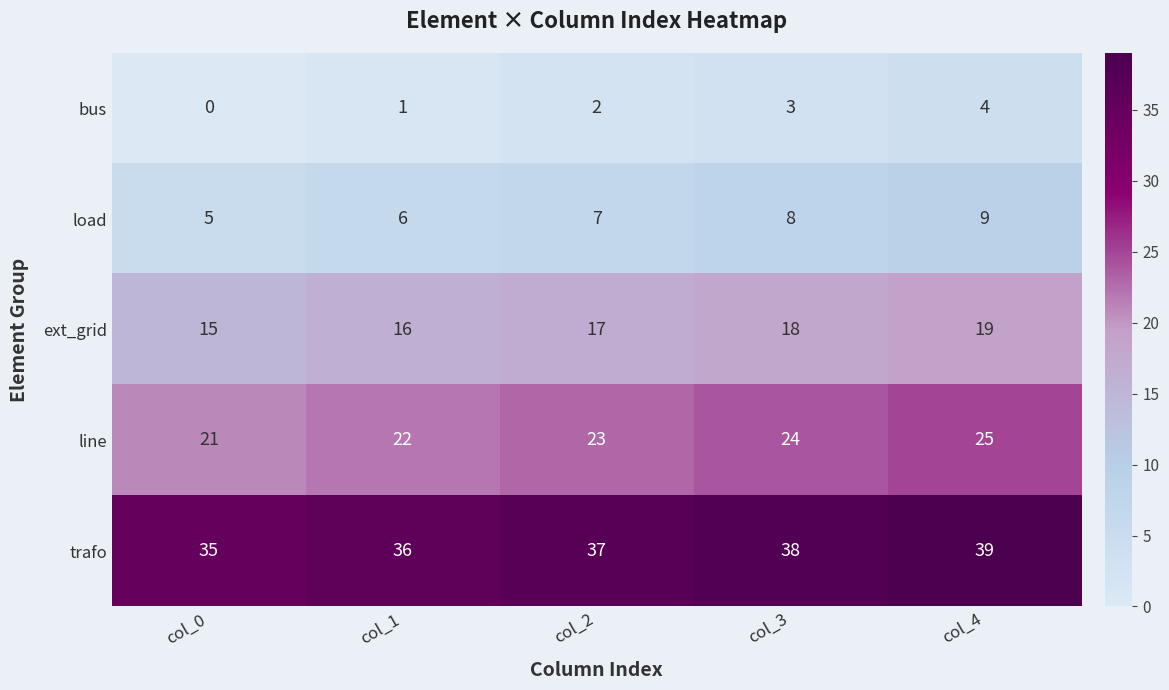

What is the spread (max minus min) of values at col_3?

35